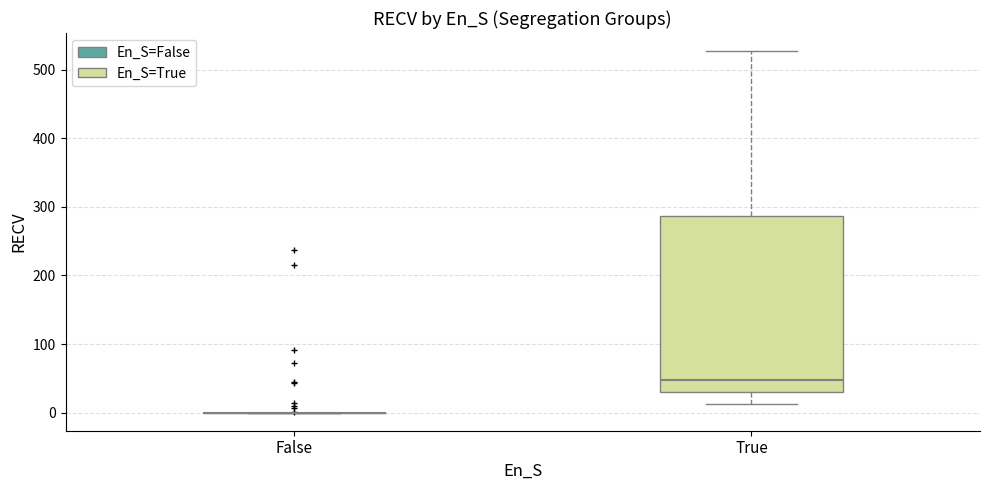

Comparing the boxes themselves (not the whiskers), which one is the tallest?

True